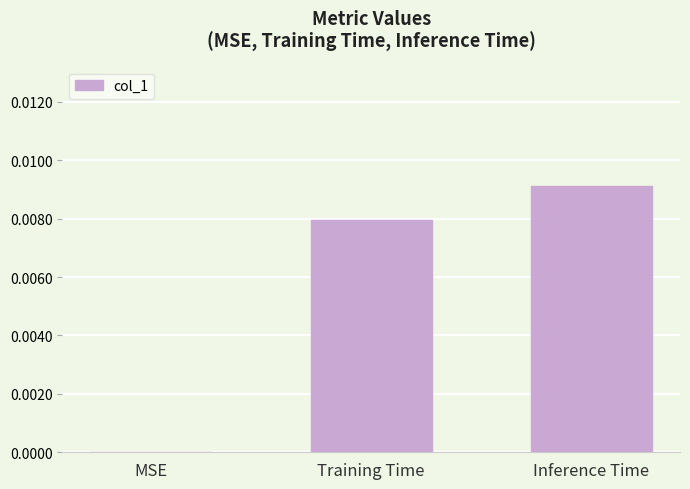

Are the bars horizontal?

No